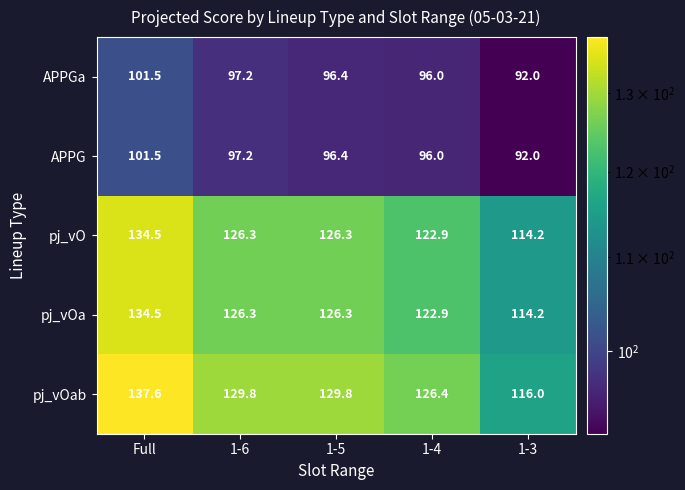

Read the pj_vOab value at 1-3.

116.0